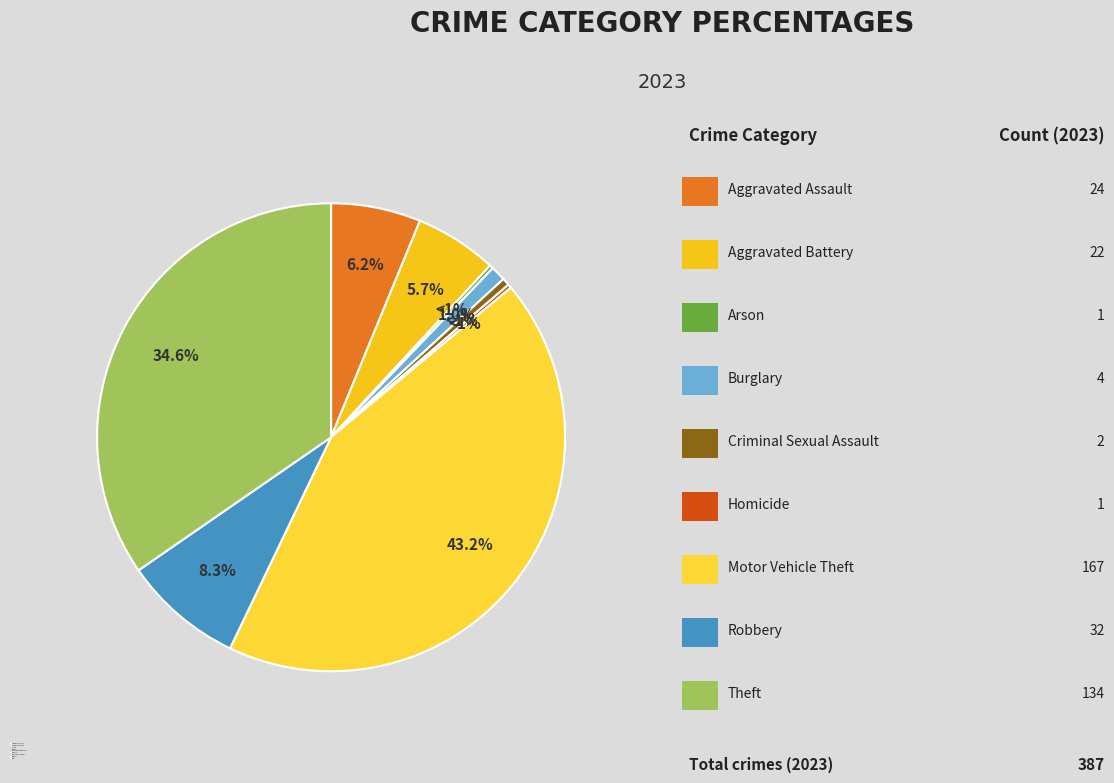

What percentage is the Robbery slice, to the nearest percent?

8%